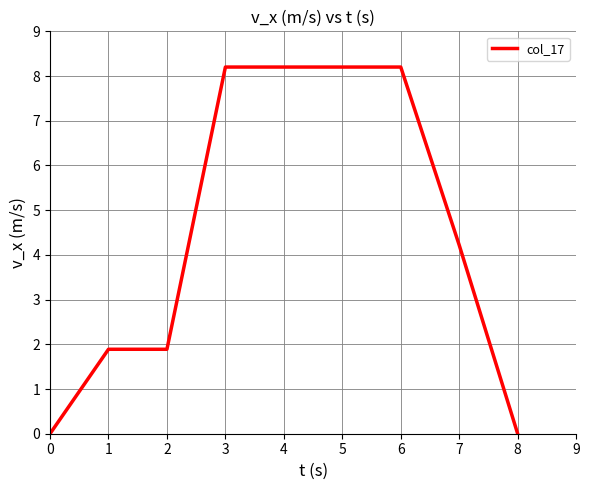

What is the greatest value displayed?

8.2